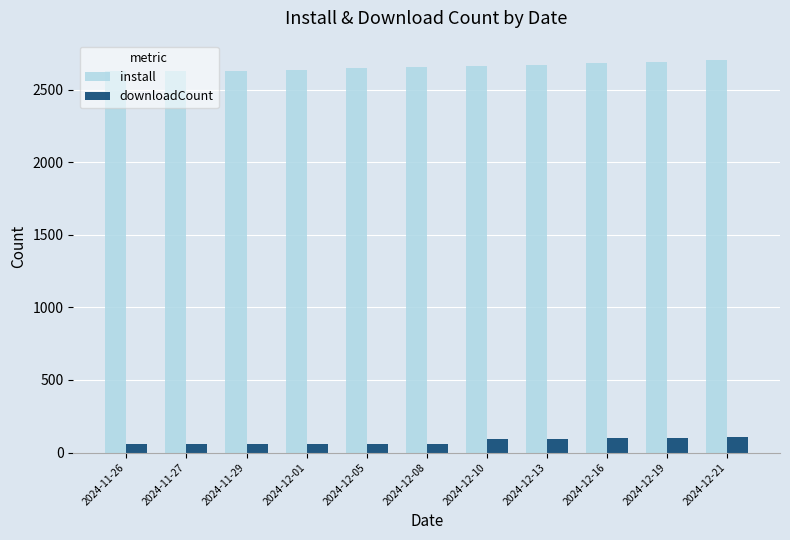

What is the minimum value shown in the chart?

56